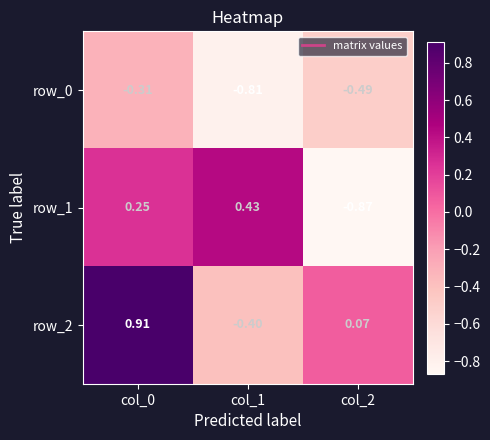

Count the number of data series in this chart.

3